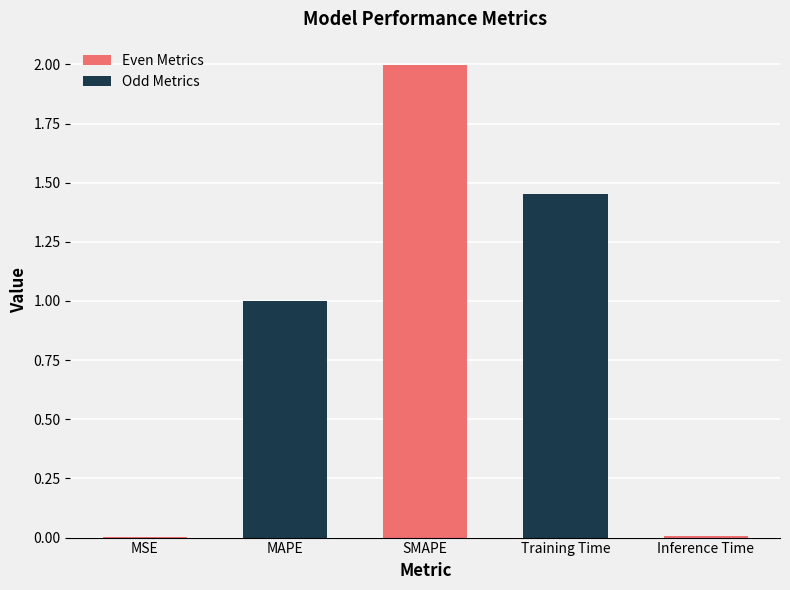

What is the average value?

0.9